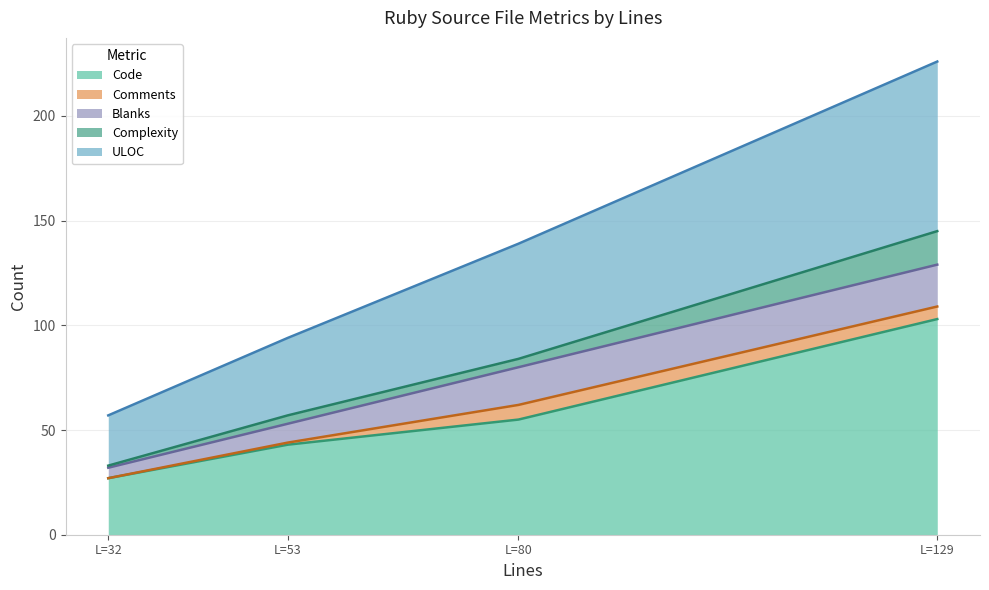

Is the value of ULOC at 129 greater than the value of Code at 53?

Yes